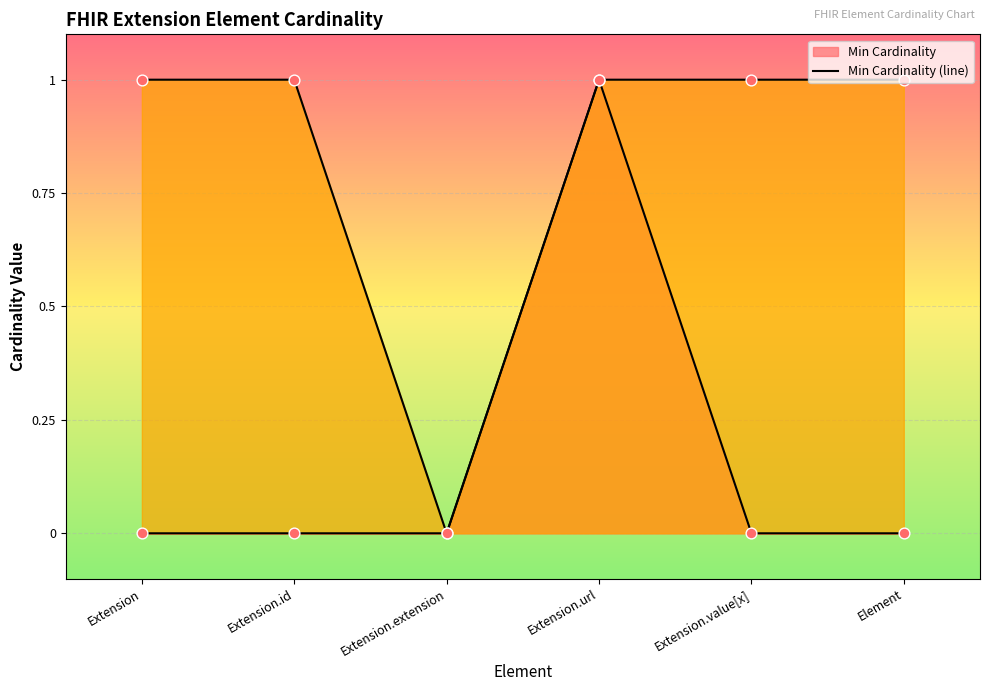

At which category is the sum across all series the highest?

Extension.url